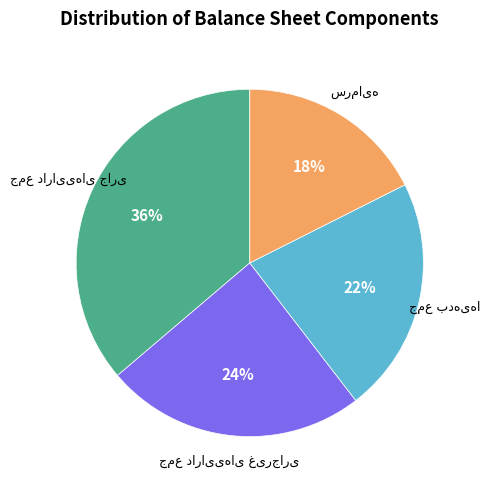

Does any single category account for the majority?

No